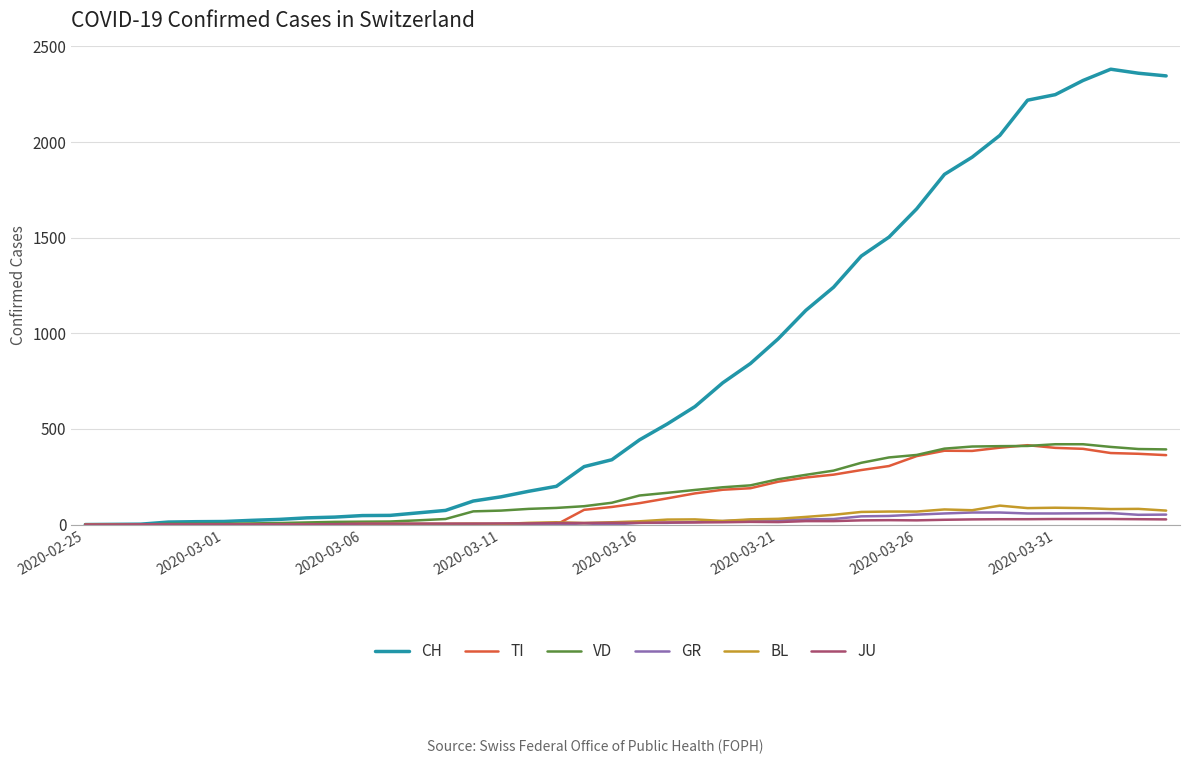

What is the maximum value shown in the chart?

2381